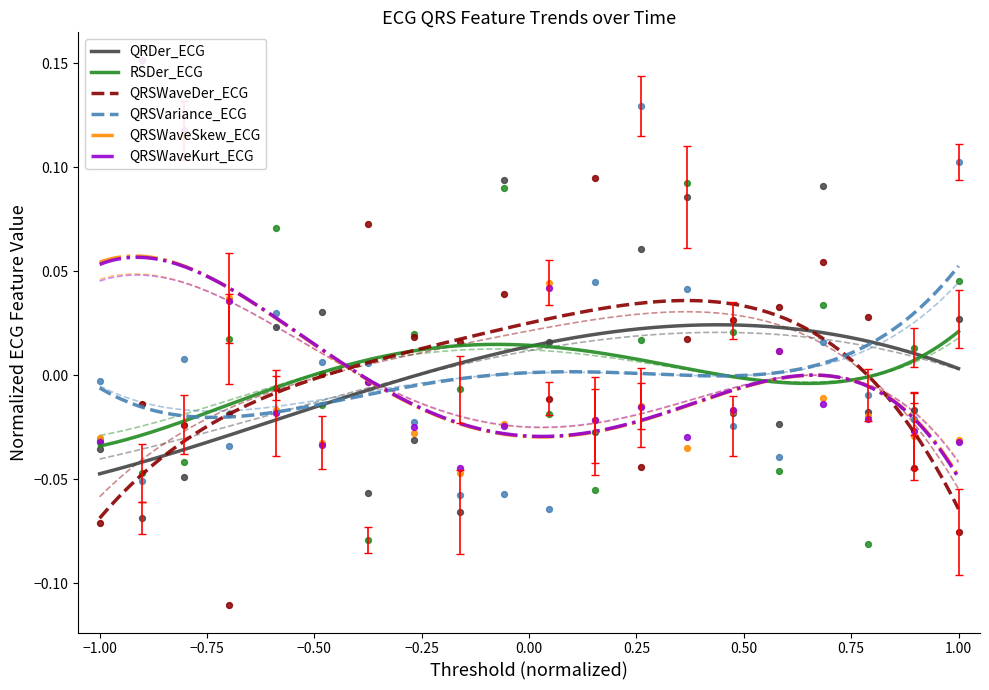

What are all the series names shown in the legend?

QRDer_ECG, RSDer_ECG, QRSWaveDer_ECG, QRSVariance_ECG, QRSWaveSkew_ECG, QRSWaveKurt_ECG